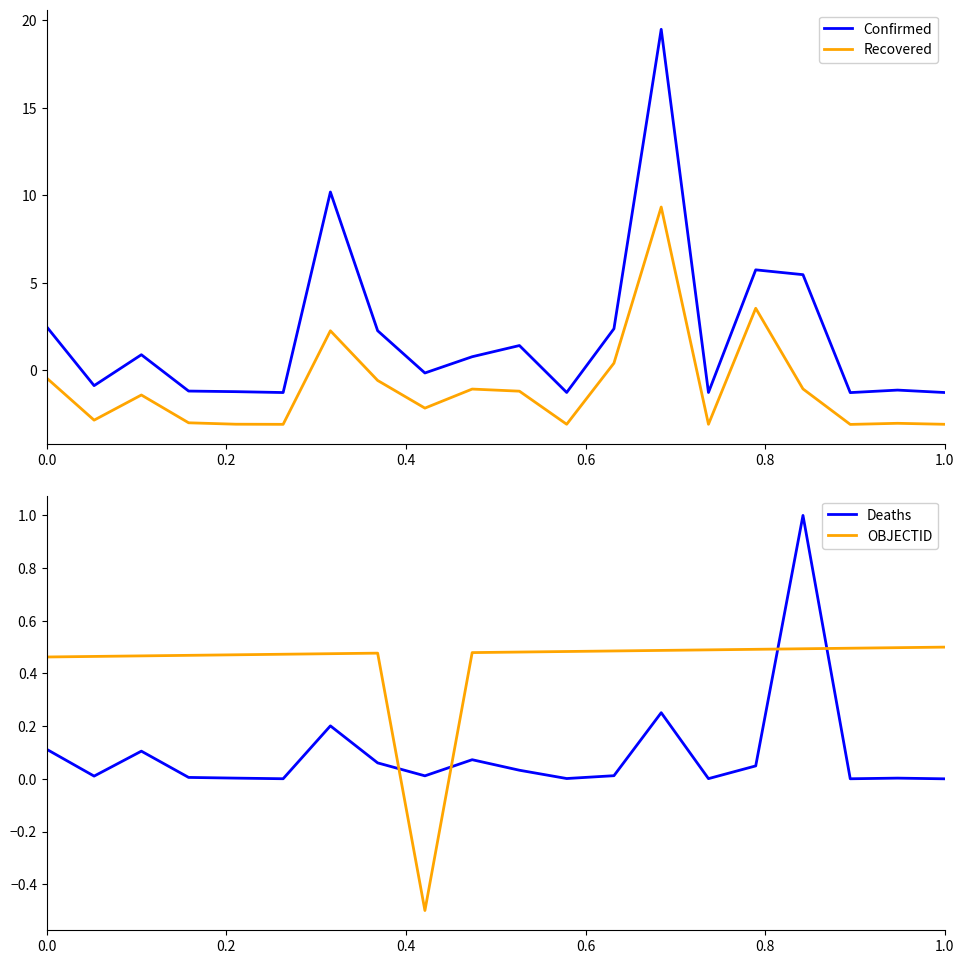

Reading left to right, transcribe all the data shown in this chart.

Confirmed: 2.5	-0.9	0.9	-1.2	-1.2	-1.3	10.2	2.3	-0.2	0.8	1.4	-1.3	2.4	19.5	-1.3	5.7	5.5	-1.3	-1.1	-1.3
Recovered: -0.5	-2.9	-1.4	-3.0	-3.1	-3.1	2.3	-0.6	-2.2	-1.1	-1.2	-3.1	0.4	9.3	-3.1	3.5	-1.1	-3.1	-3.0	-3.1
Deaths: 0.1	0.0	0.1	0.0	0.0	0.0	0.2	0.1	0.0	0.1	0.0	0.0	0.0	0.3	0.0	0.0	1.0	0.0	0.0	0.0
OBJECTID: 0.5	0.5	0.5	0.5	0.5	0.5	0.5	0.5	-0.5	0.5	0.5	0.5	0.5	0.5	0.5	0.5	0.5	0.5	0.5	0.5